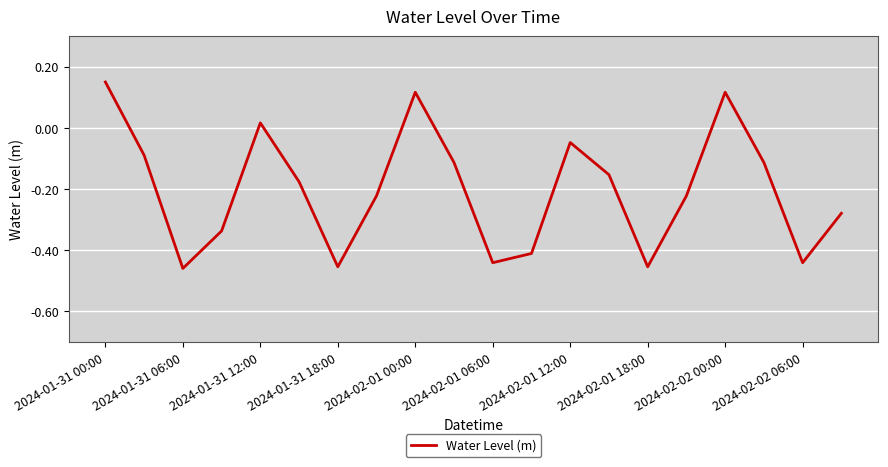

What is the difference between the maximum and minimum values?

0.6